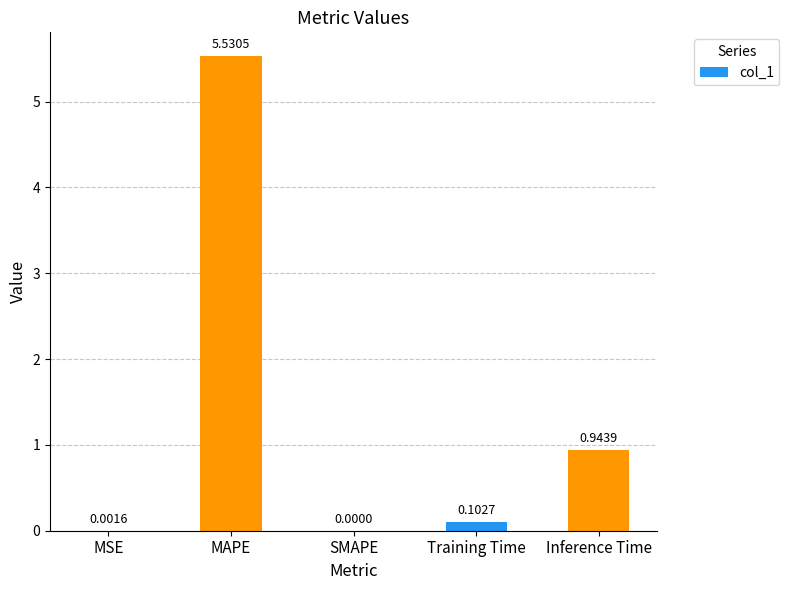

At which category does the chart reach its peak across all series?

MAPE